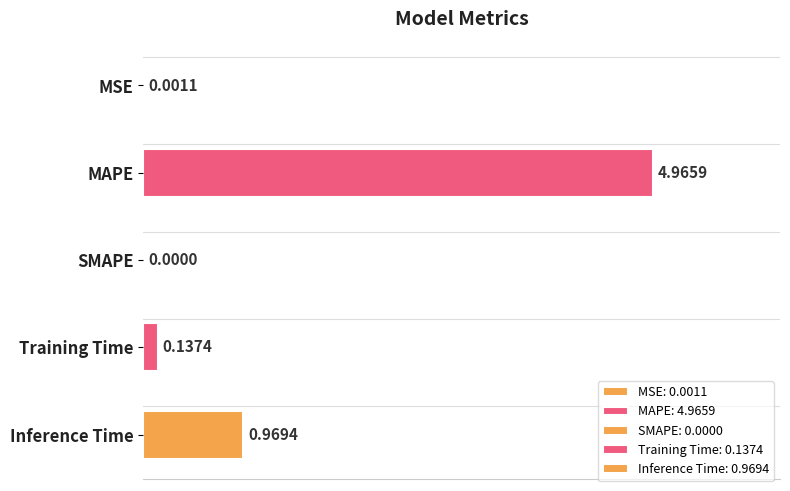

What is the label of the 5th bar from the right?

MSE